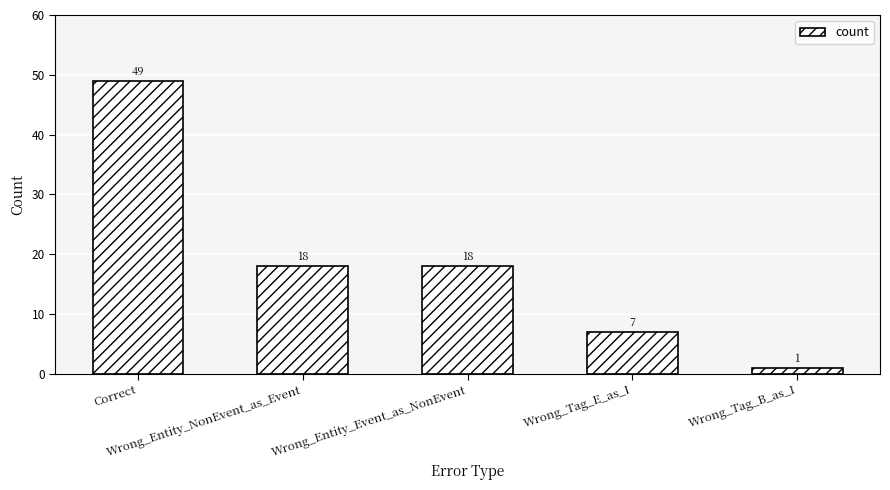

Which category has the lowest value across all series?

Wrong_Tag_B_as_I